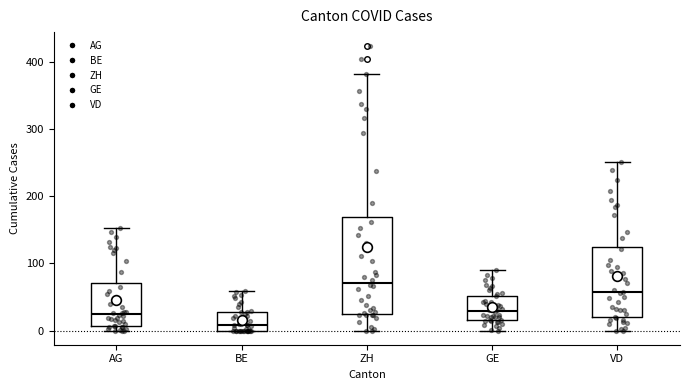

Which box has the highest median line?

ZH